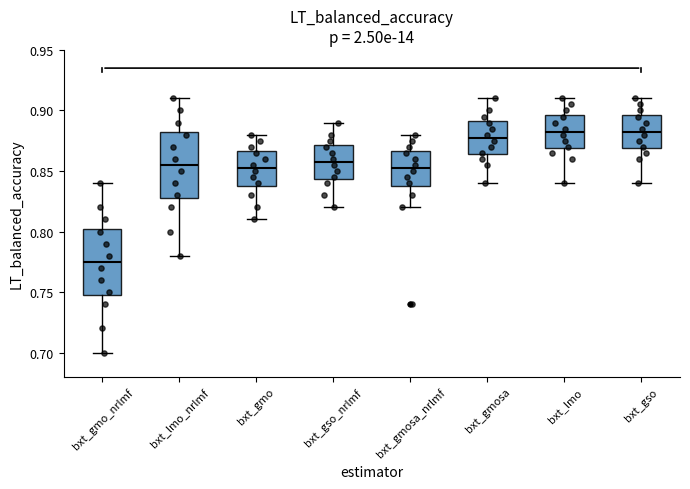

Reading left to right, transcribe this box plot: for each box, give where its median line is, the range the box spans, and where its two whiskers end, as read against the y-axis. The values are not printed on the chart, so give them approximately, as read against the axis.

bxt_gmo_nrlmf: median 0.775, box 0.750 to 0.805, whiskers 0.700 to 0.840
bxt_lmo_nrlmf: median 0.855, box 0.830 to 0.885, whiskers 0.780 to 0.910
bxt_gmo: median 0.855, box 0.840 to 0.865, whiskers 0.810 to 0.880
bxt_gso_nrlmf: median 0.860, box 0.845 to 0.870, whiskers 0.820 to 0.890
bxt_gmosa_nrlmf: median 0.855, box 0.840 to 0.865, whiskers 0.820 to 0.880
bxt_gmosa: median 0.880, box 0.865 to 0.890, whiskers 0.840 to 0.910
bxt_lmo: median 0.885, box 0.870 to 0.895, whiskers 0.840 to 0.910
bxt_gso: median 0.885, box 0.870 to 0.895, whiskers 0.840 to 0.910